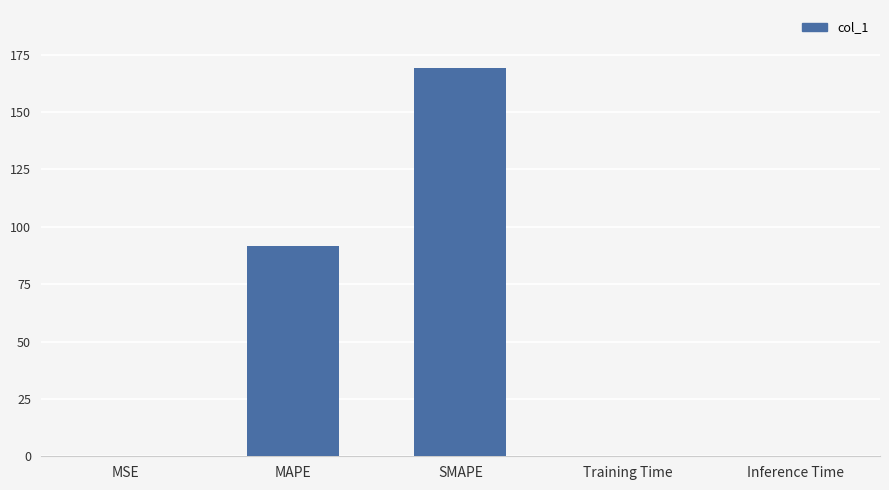

Which has a higher value, Inference Time or SMAPE?

SMAPE